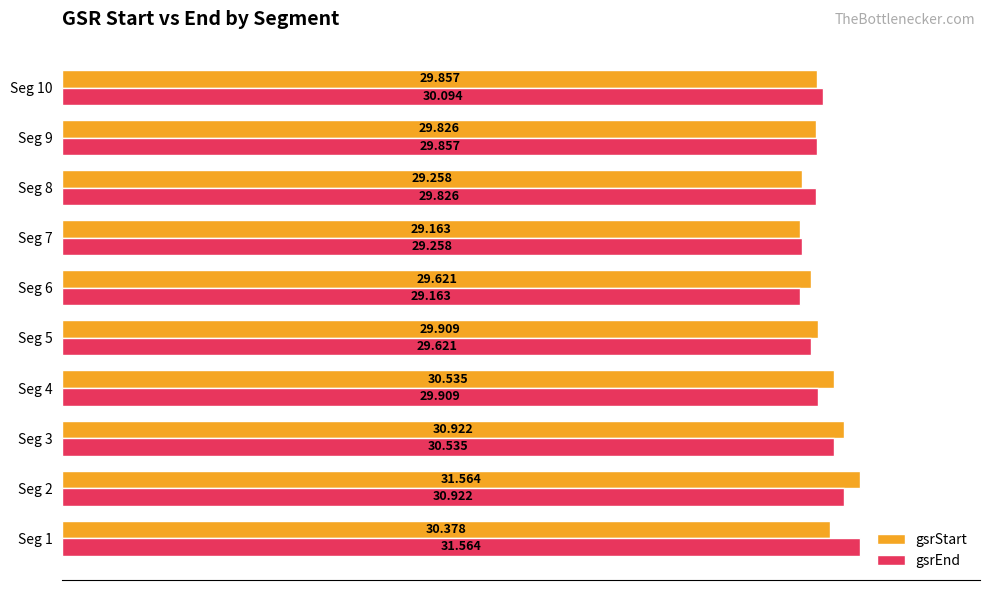

Between Seg 2 and Seg 8, which series saw the biggest shift?

gsrStart